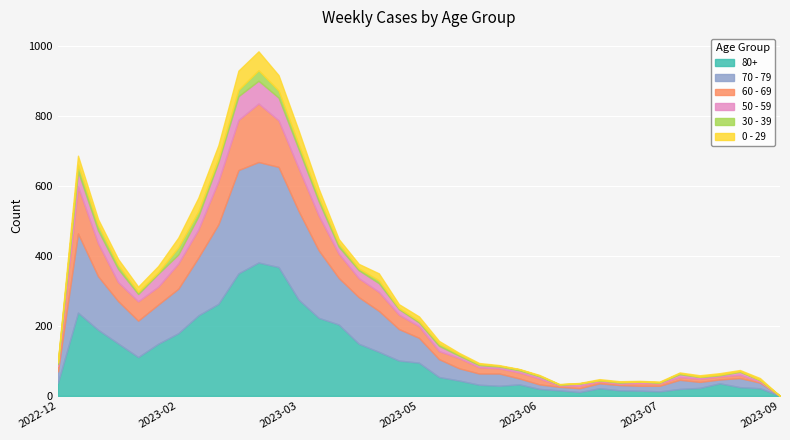

The value of 0 - 29 at 2023-07-17 is 4. True or false?

False